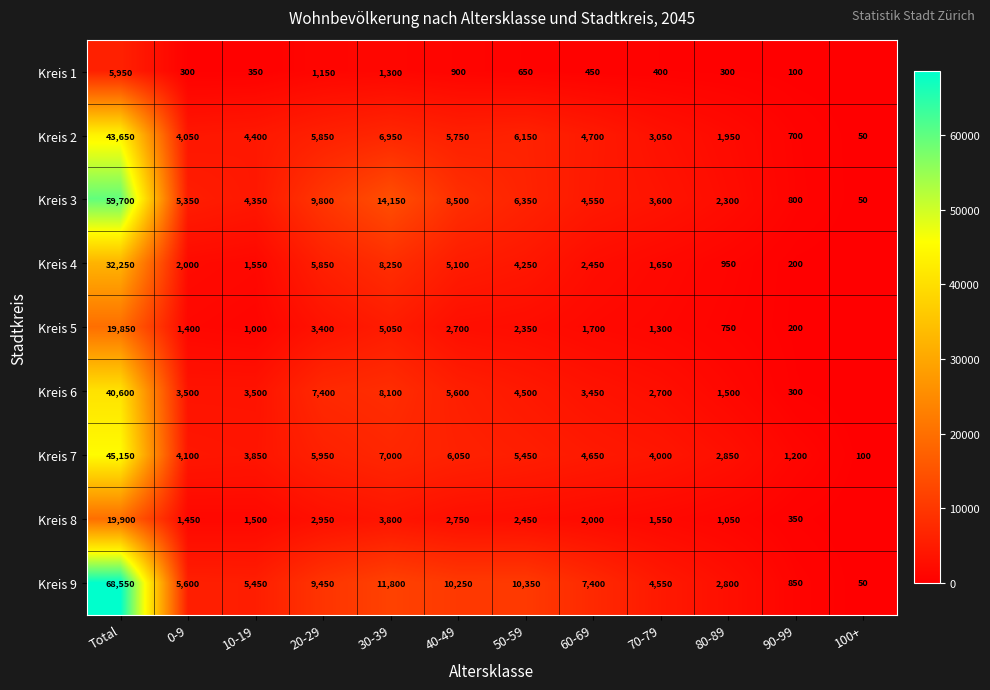

Is it true that Kreis 2 equals 3209 at 80-89?

False